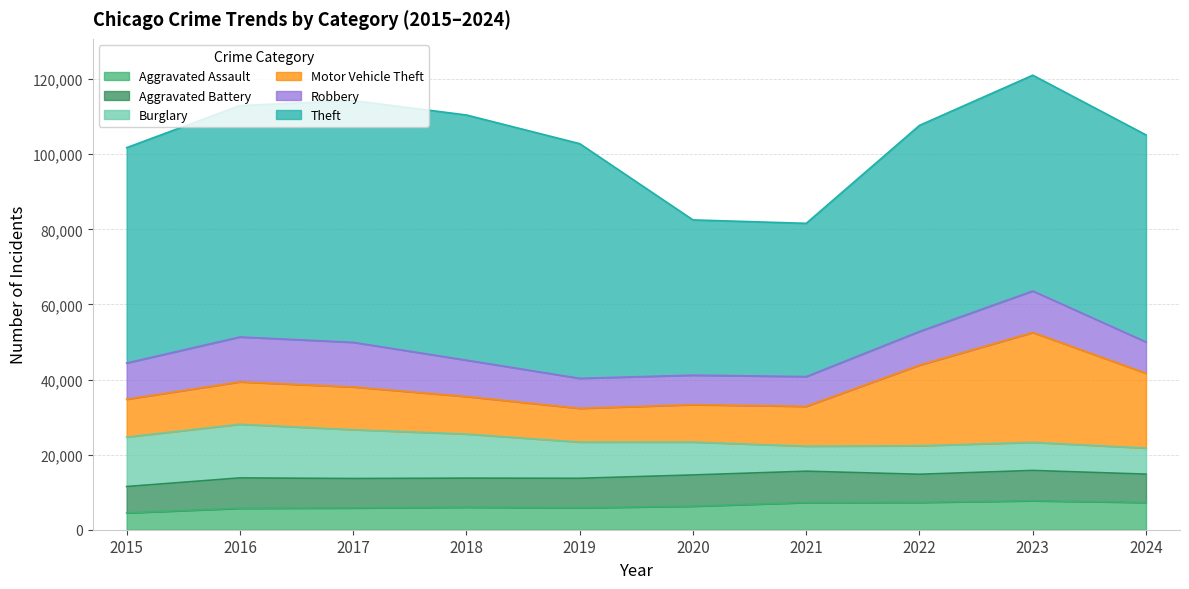

What is the value of the Robbery point at the 1st from the left?

9638